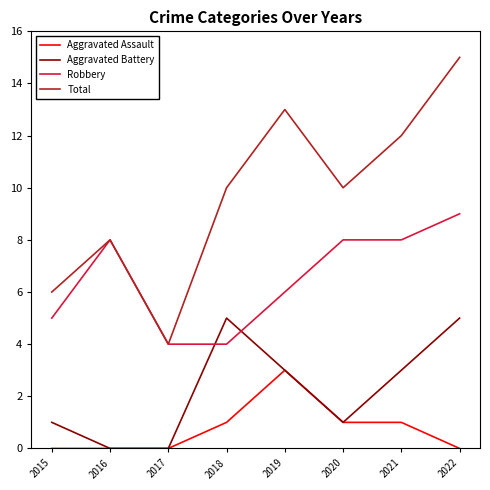

How many lines are shown in the chart?

4